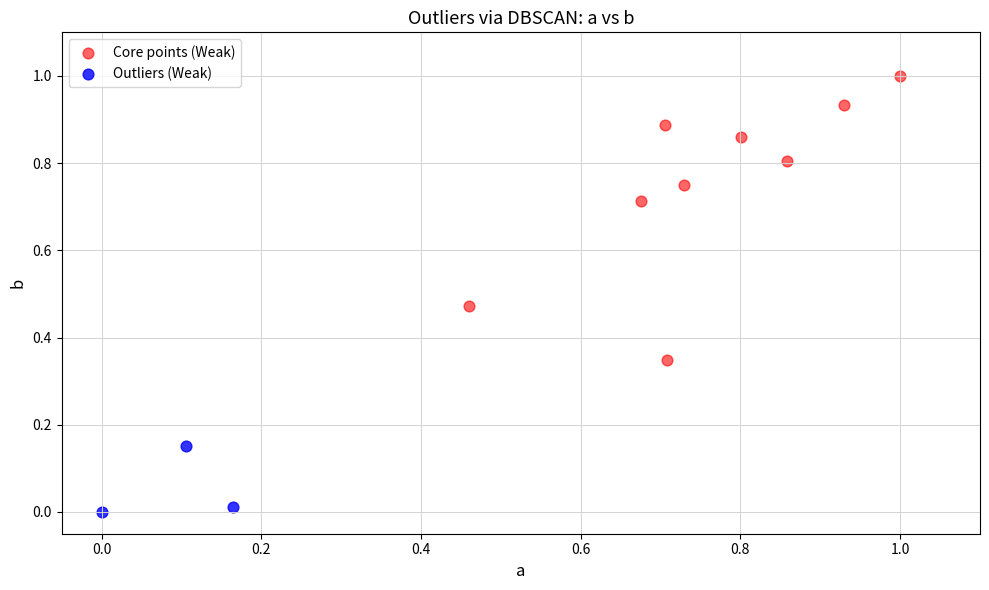

Which series has the widest spread of Y values?

Core points (Weak)